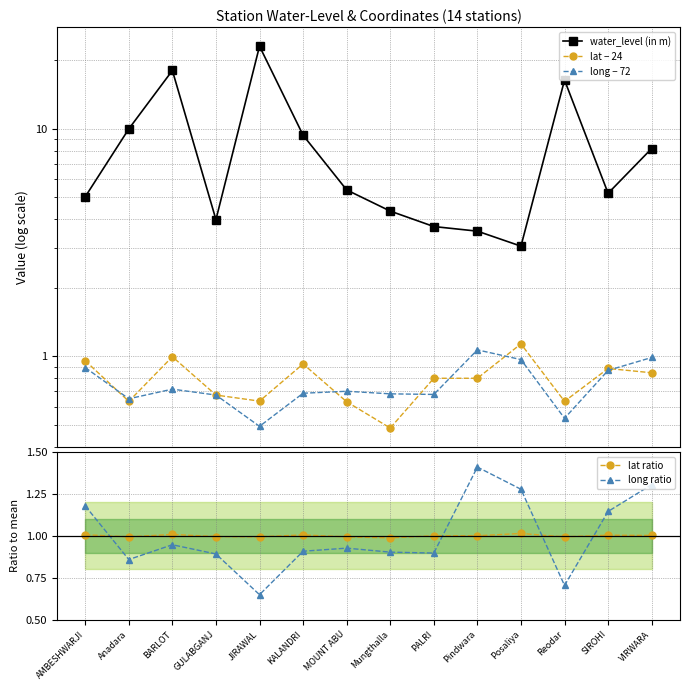

Which category has the lowest value across all series?

Mungthalla